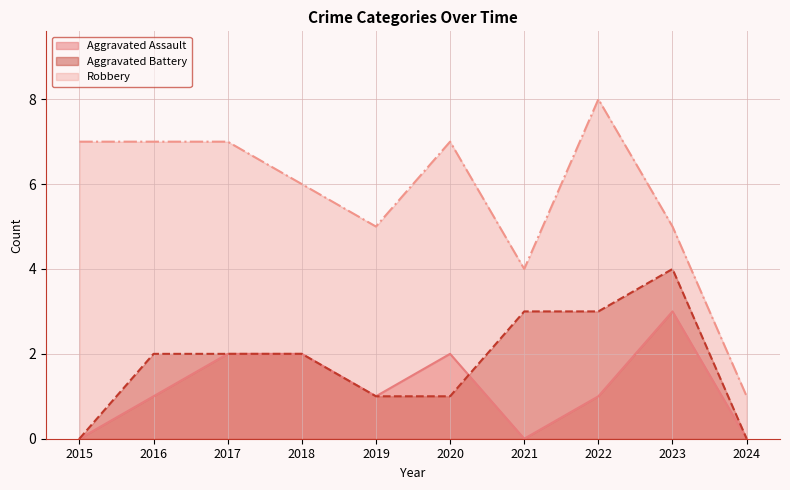

What is the sum of the Aggravated Battery values at 2015 and 2019?

1